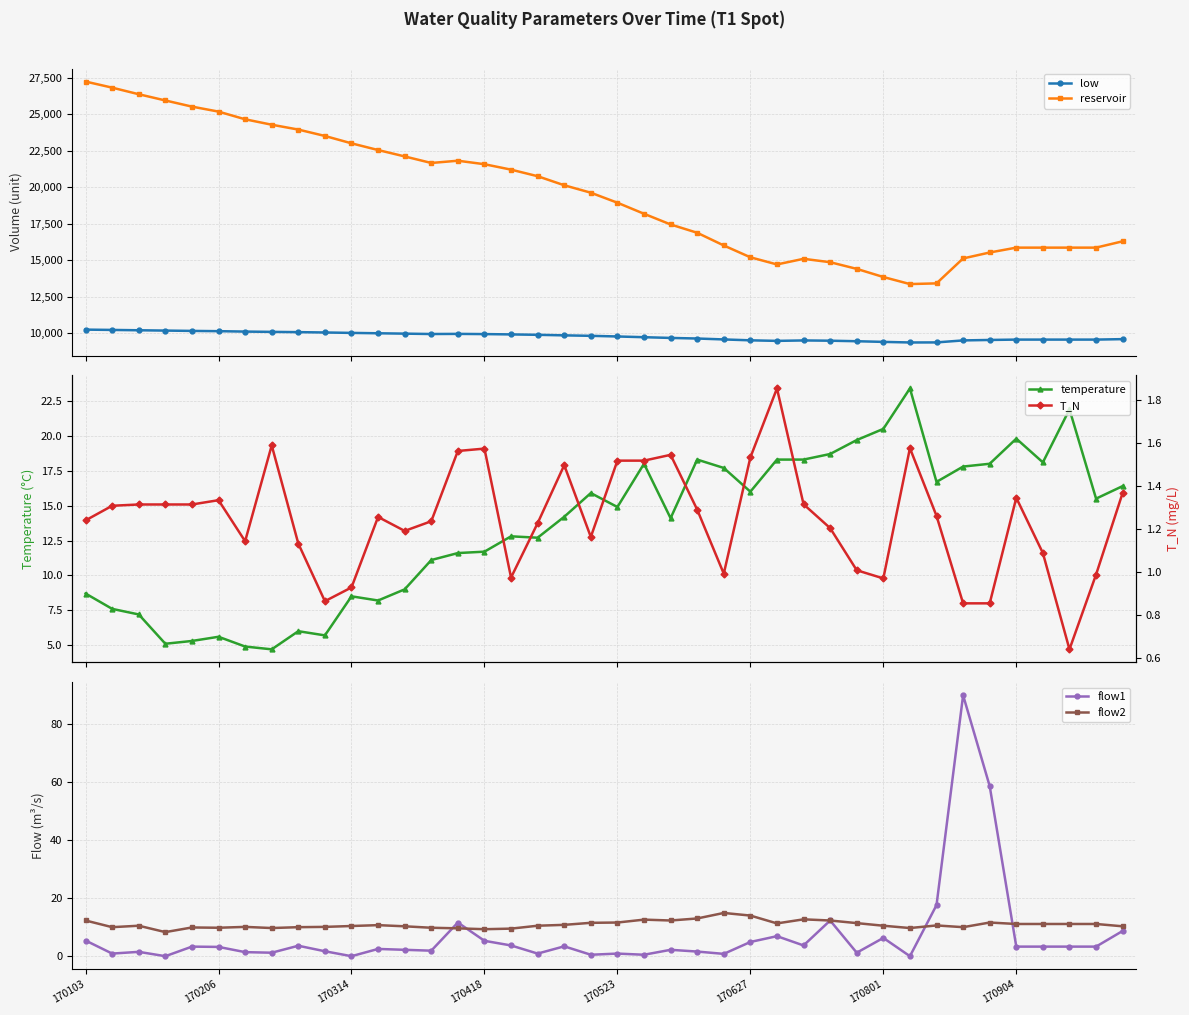

What is the minimum value for reservoir?

13360